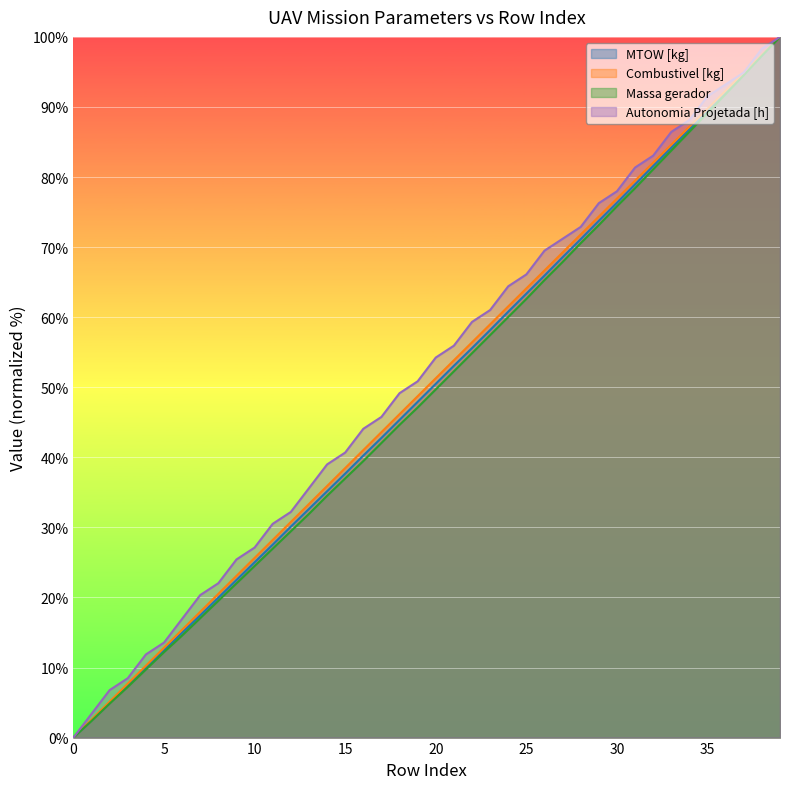

What is the sum of the Combustivel [kg] values at 34 and 14?

123.1